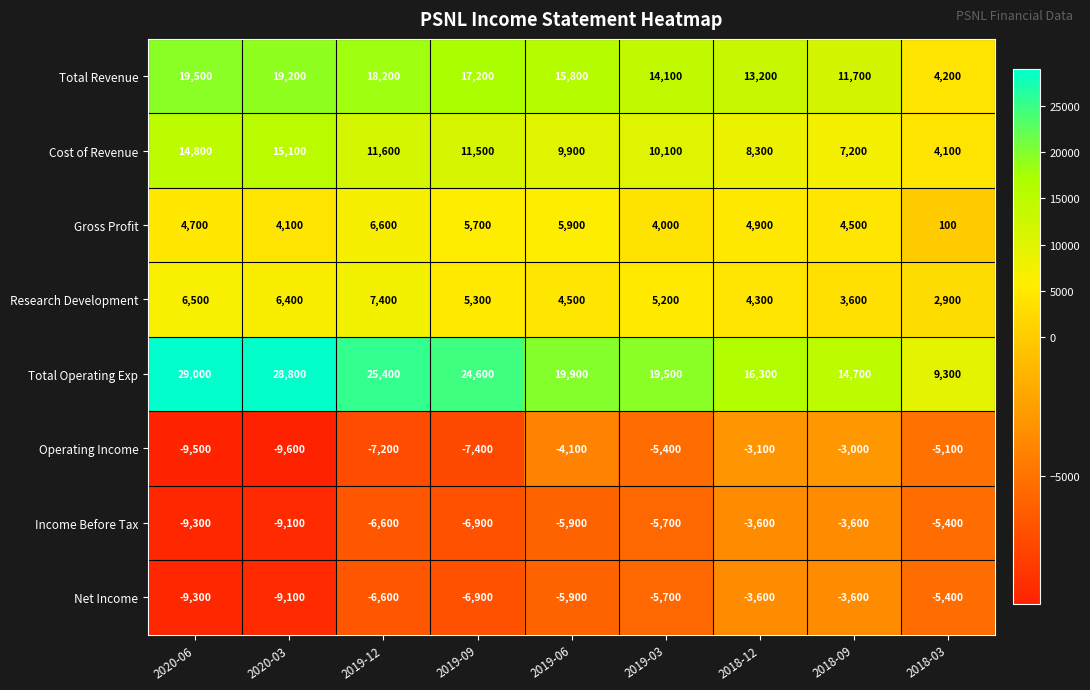

Which series has the largest total across all categories?

Total Operating Exp